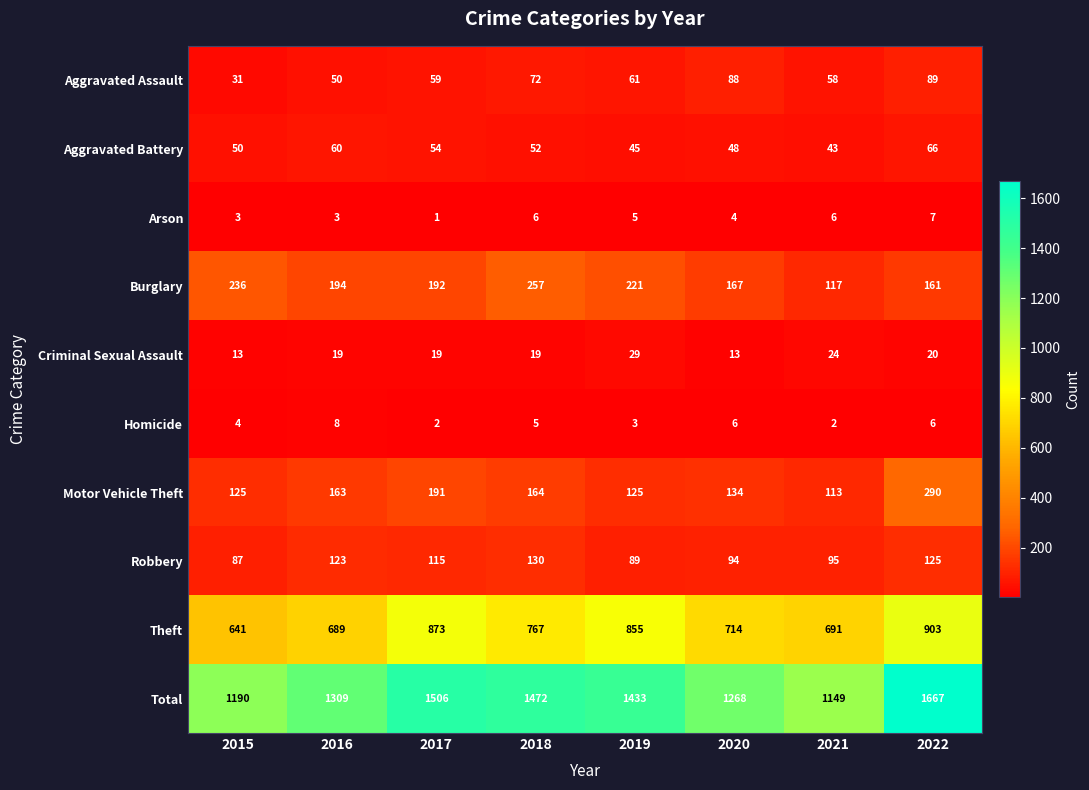

What is the total value across all series at 2020?

2536